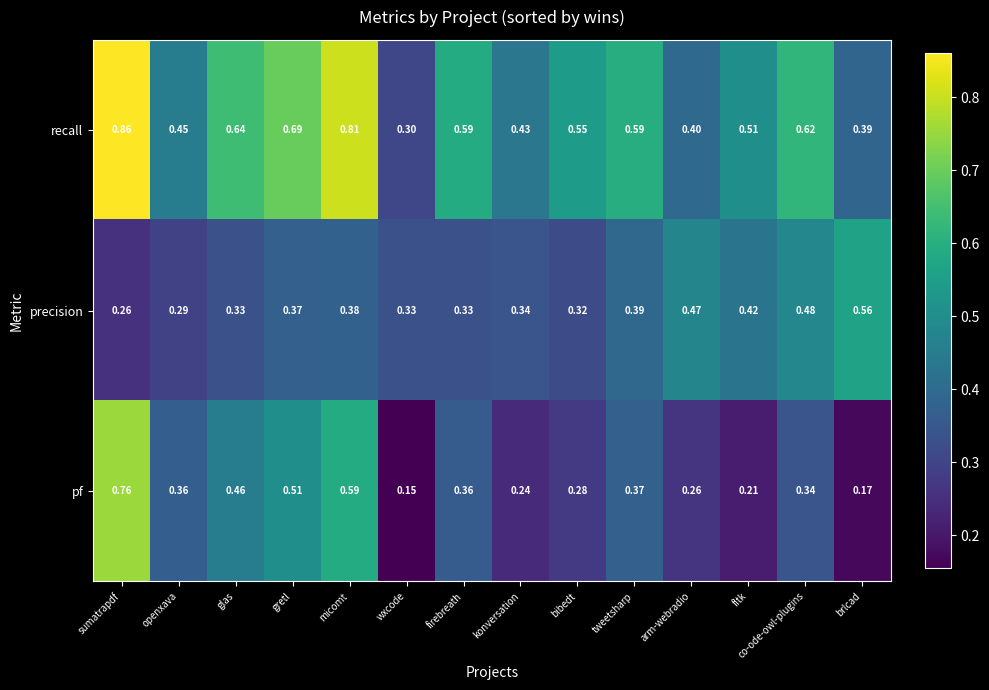

At which label is pf closest to 0?

wxcode